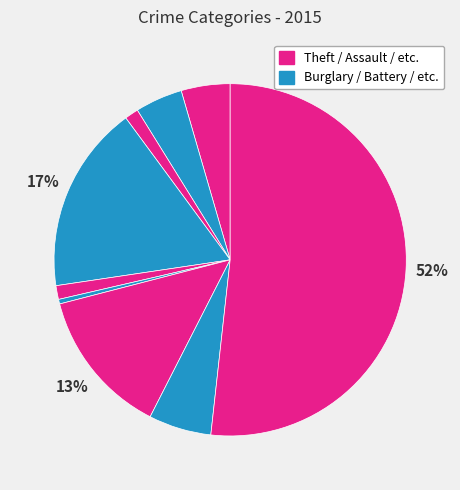

How many slices are in this pie chart?

9